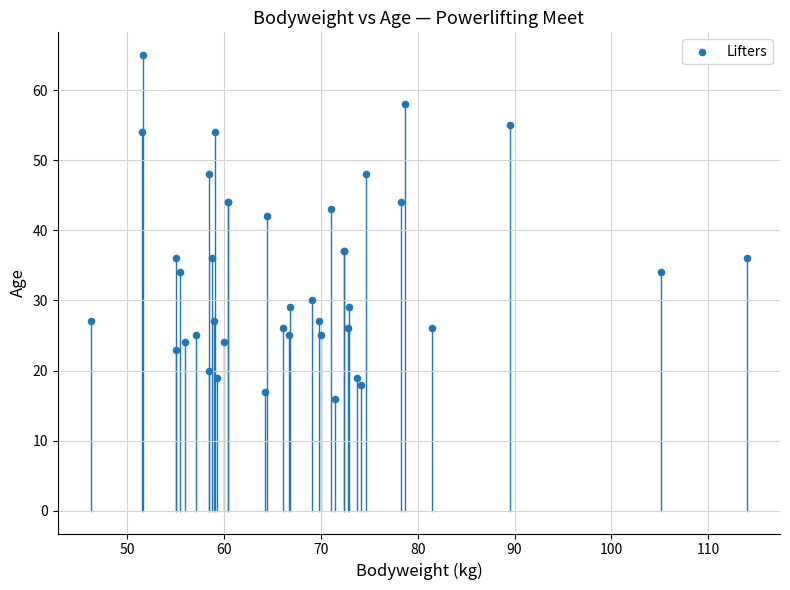

What Y value in the scatter plot is closest to 40?

42